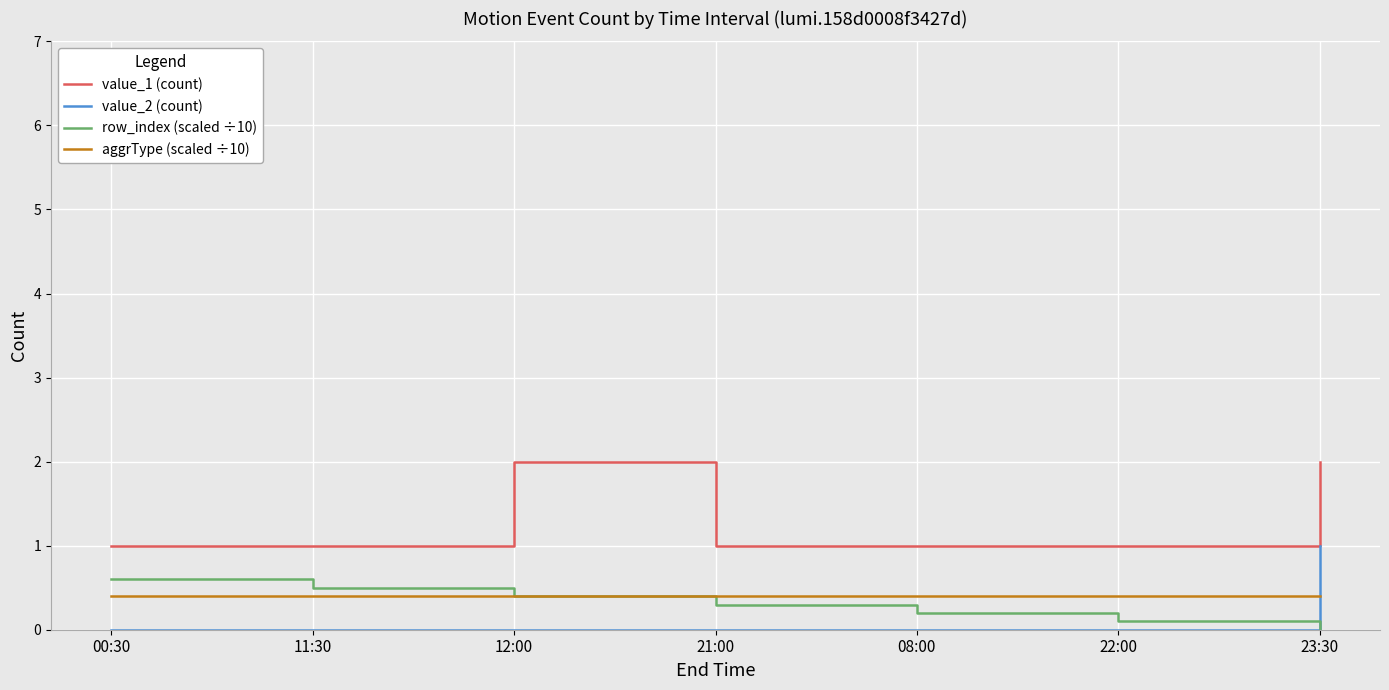

How many lines are shown in the chart?

4